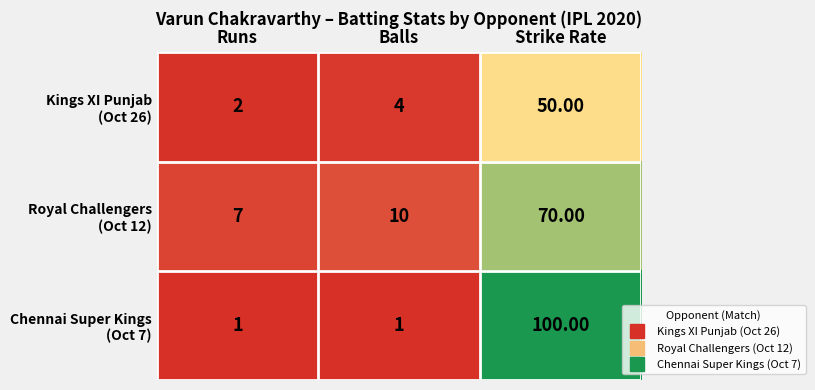

How many data points does each series have?

3